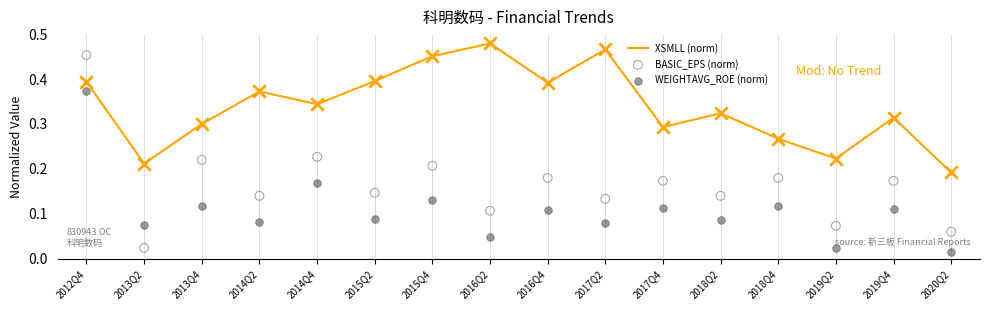

Is the value of WEIGHTAVG_ROE (norm) at 2017Q4 greater than the value of BASIC_EPS (norm) at 2017Q4?

No